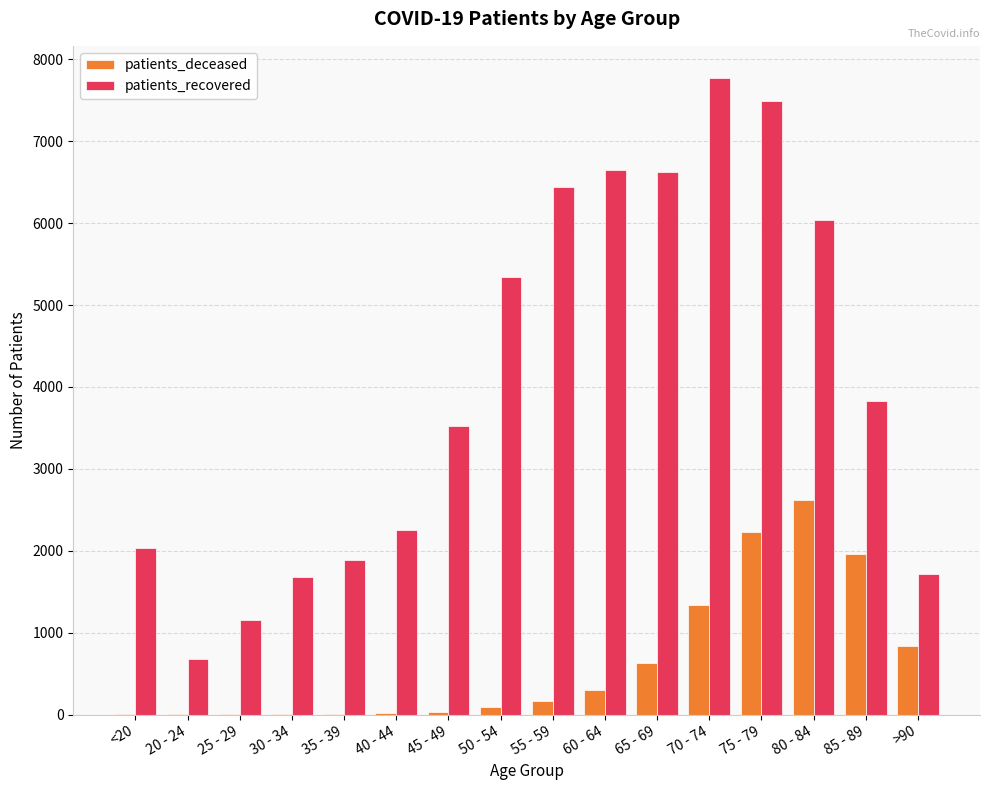

What is the sum of the patients_deceased values at 75 - 79 and 80 - 84?

4856